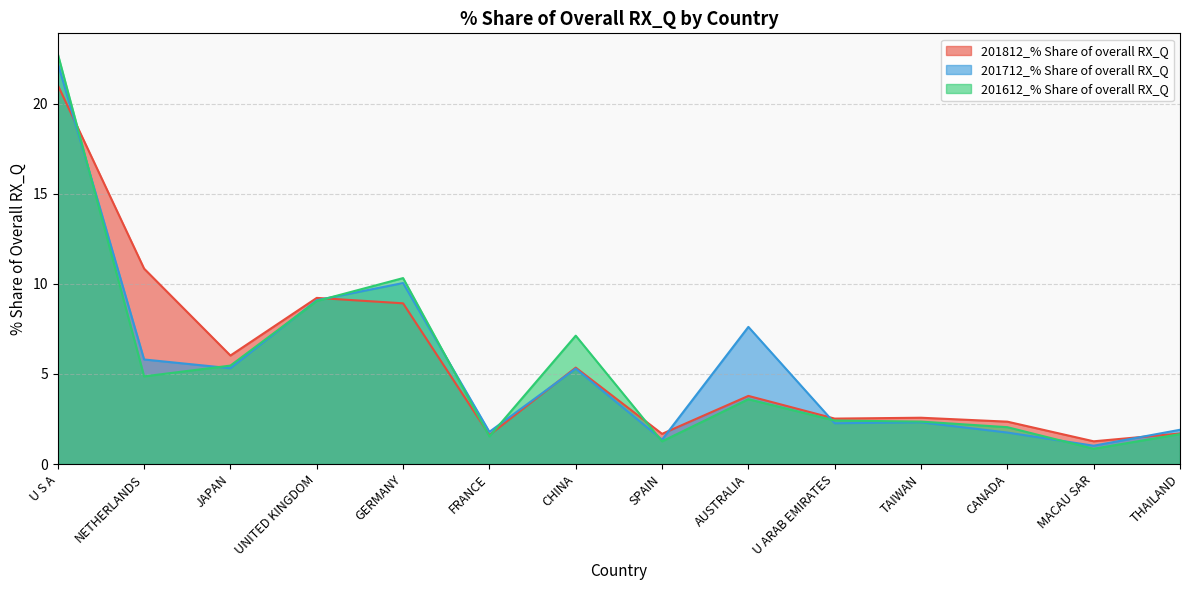

How many lines are shown in the chart?

3